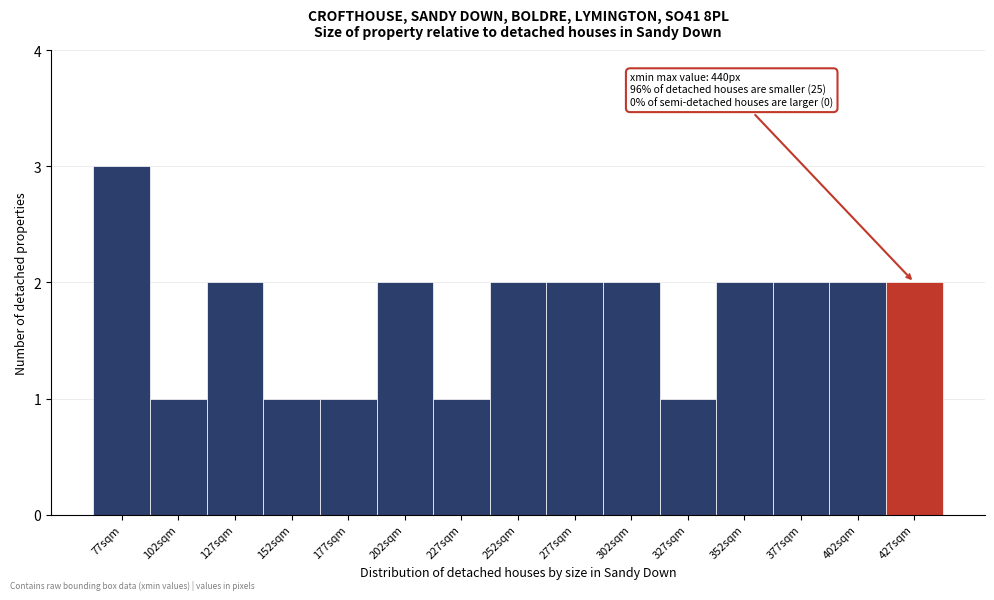

Over which range of the x-axis is the bar tallest?

65 to 90